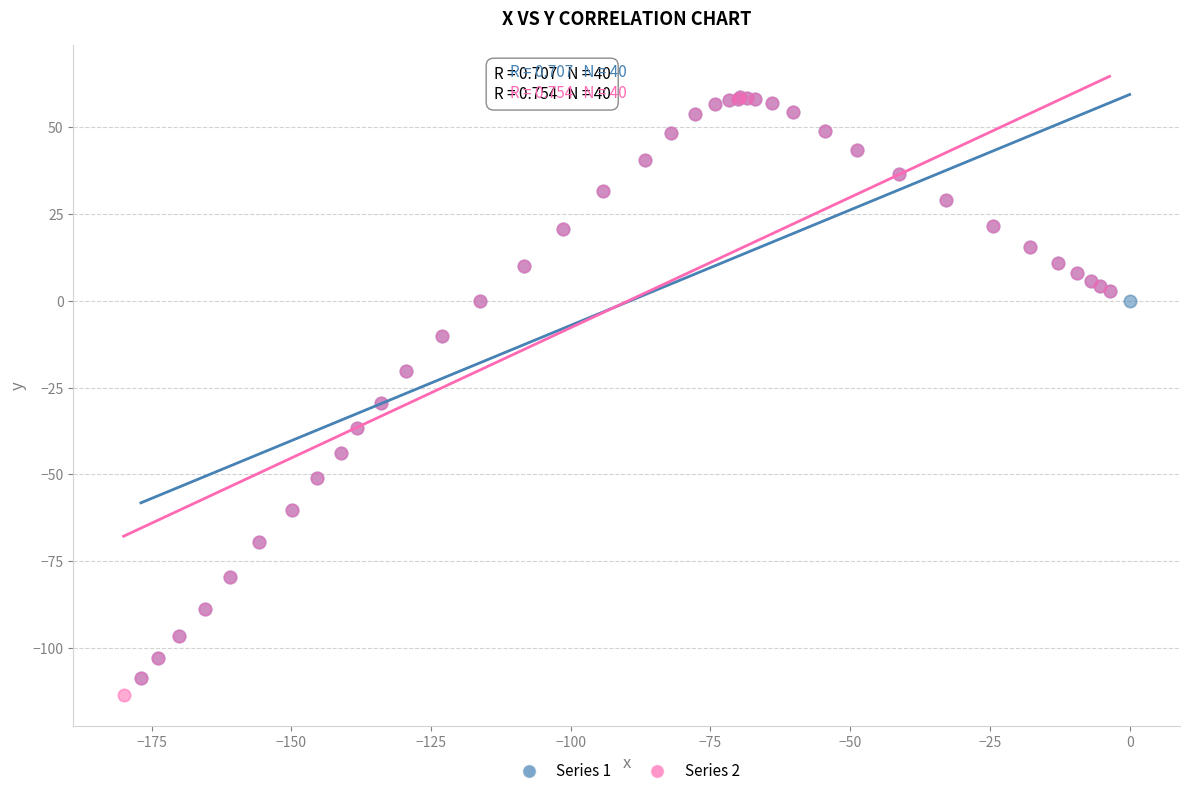

What are all the series names shown in the legend?

Series 1, Series 2